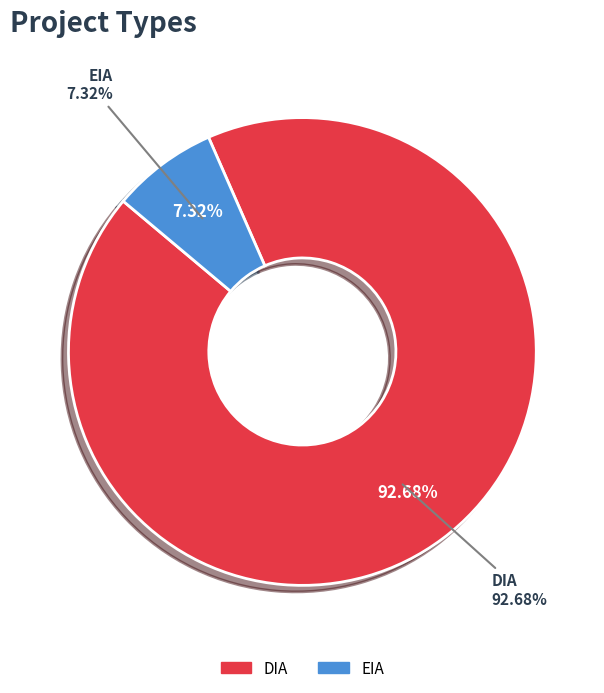

Which has a higher value, EIA or DIA?

DIA